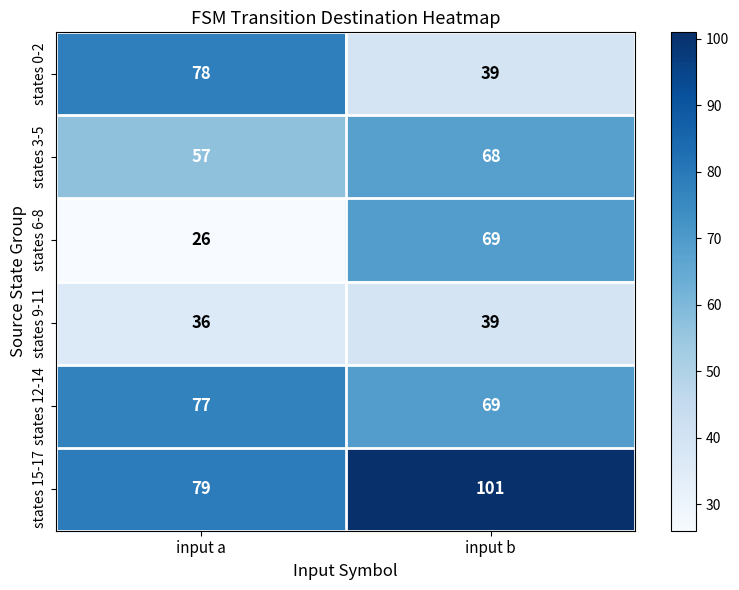

Rank the categories by states 6-8 value from highest to lowest.

input b, input a